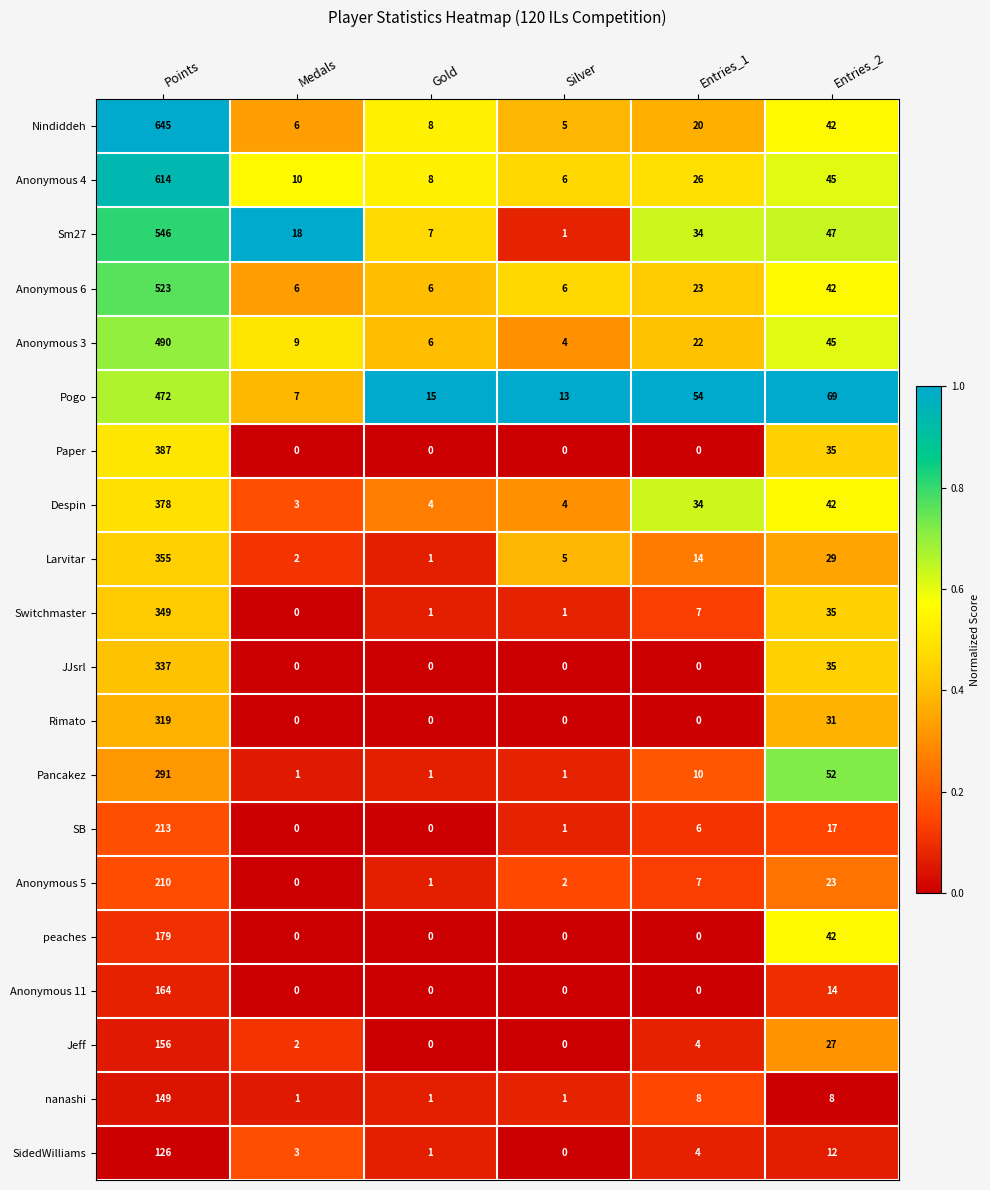

What is the sum of all Anonymous 6 values?

606